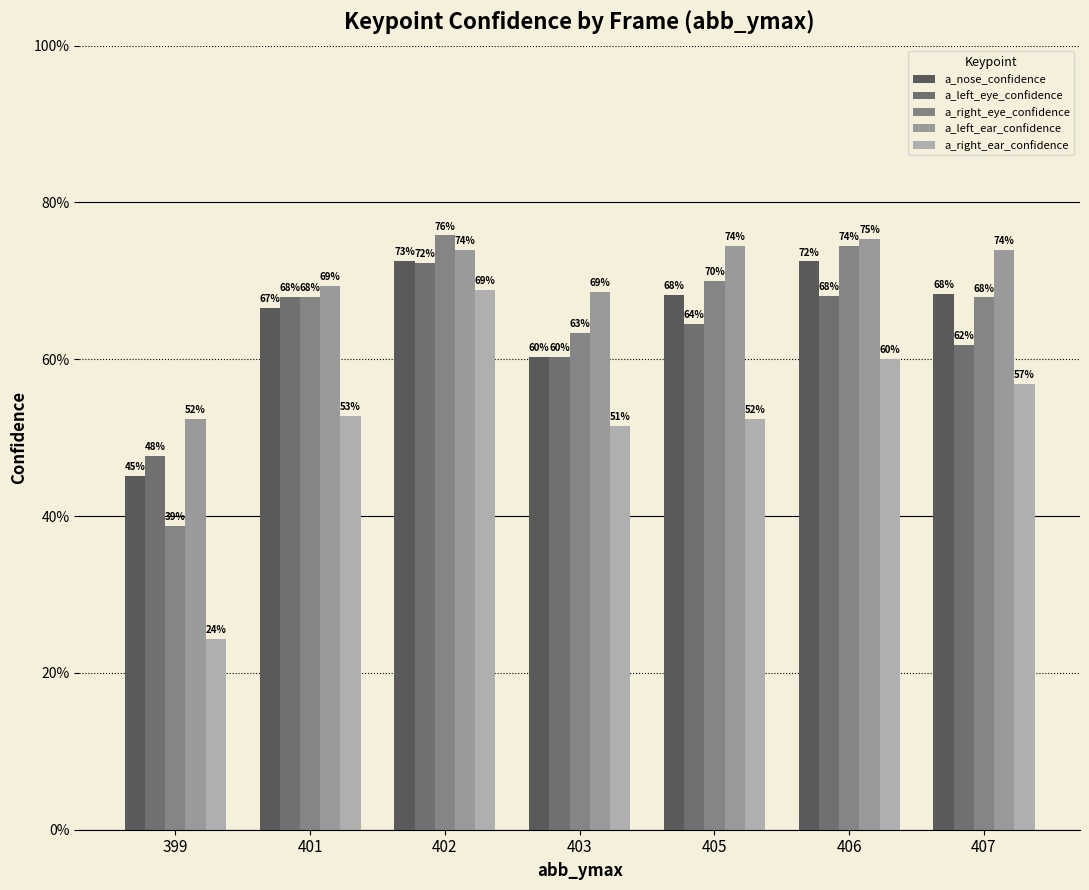

Does the chart contain stacked bars?

No